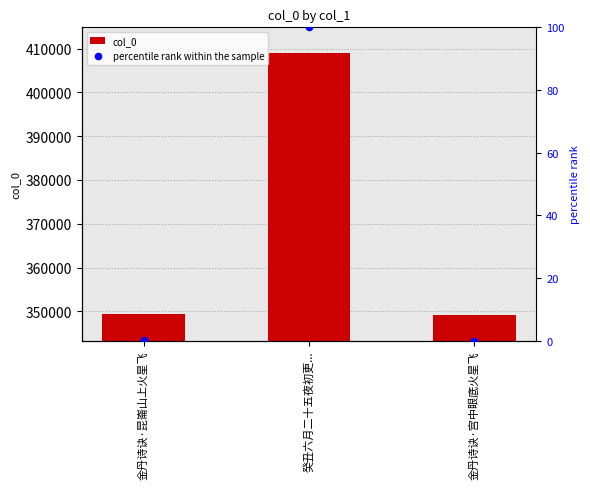

Is the value of percentile rank within the sample at 金丹诗诀·宫中眼底火星飞 greater than the value of col_0 at 金丹诗诀·宫中眼底火星飞?

No